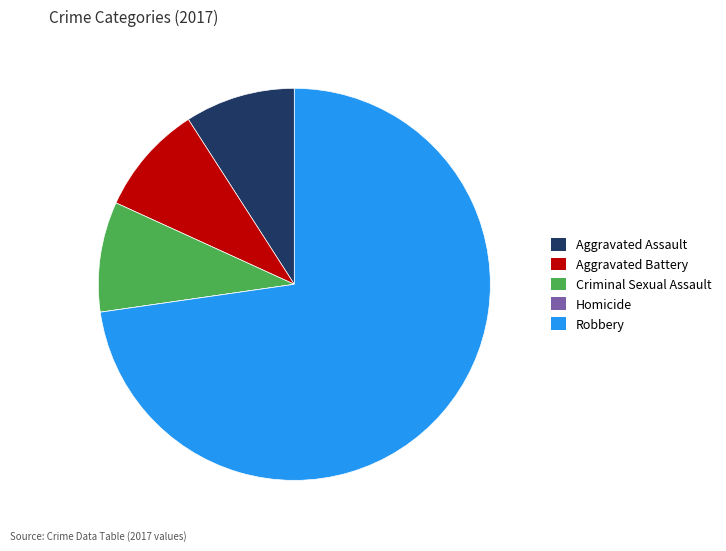

Is there any slice that represents more than half of the pie?

Yes